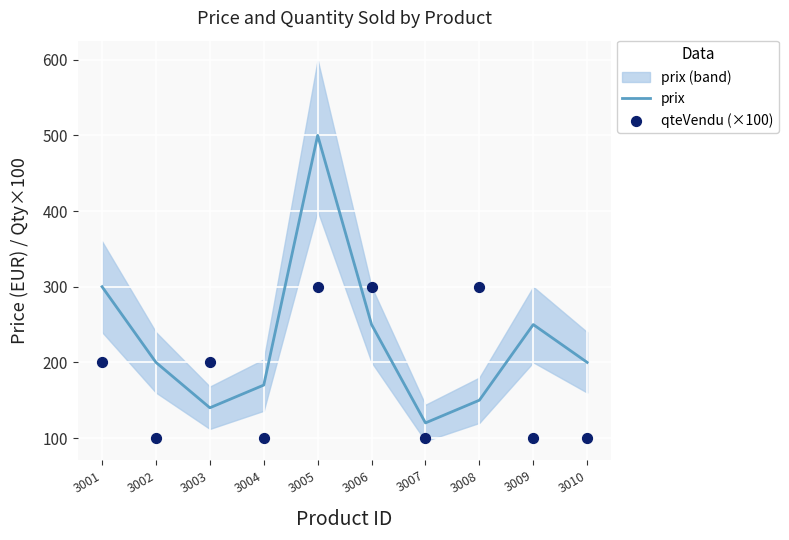

At how many categories does at least one series exceed 132?

9